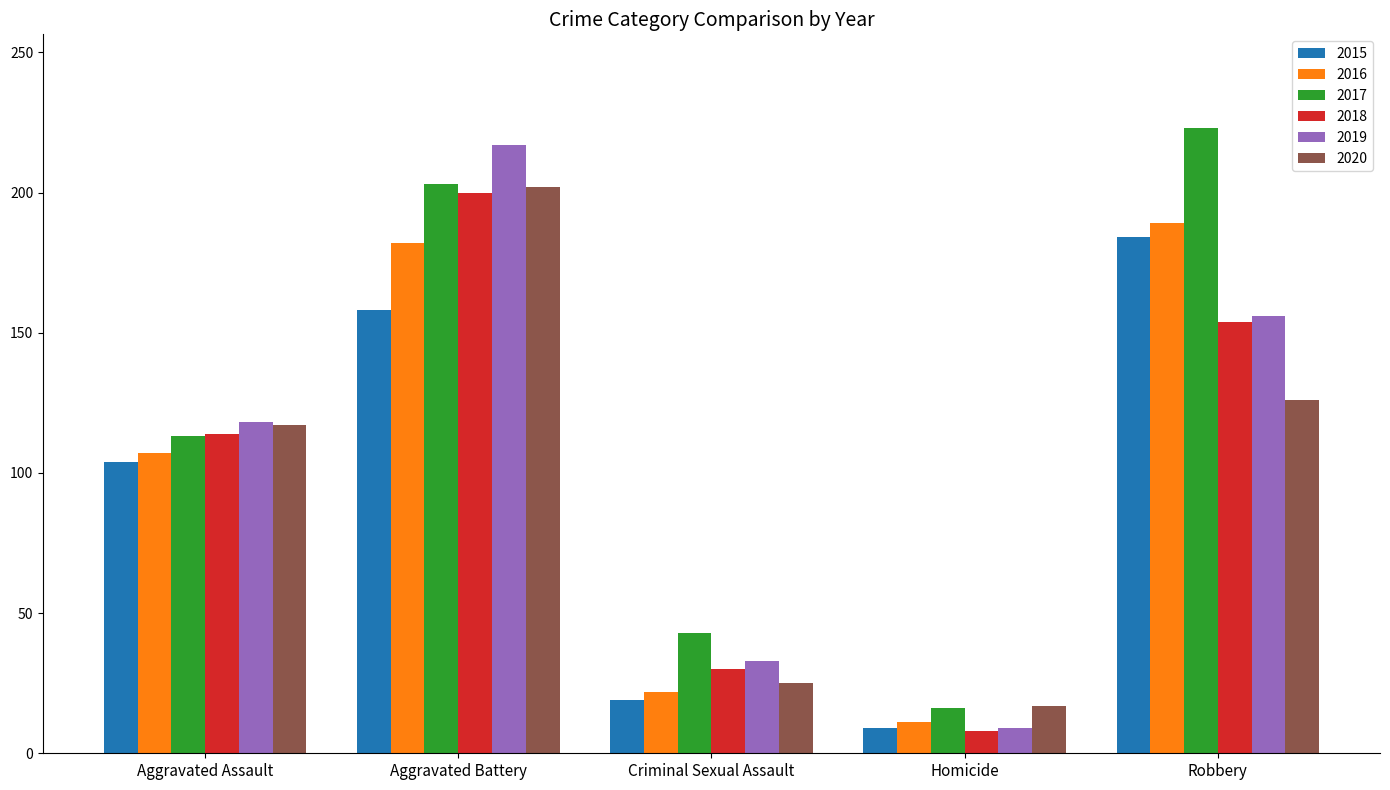

At Criminal Sexual Assault, list the series in order from smallest to largest.

2015, 2016, 2020, 2018, 2019, 2017